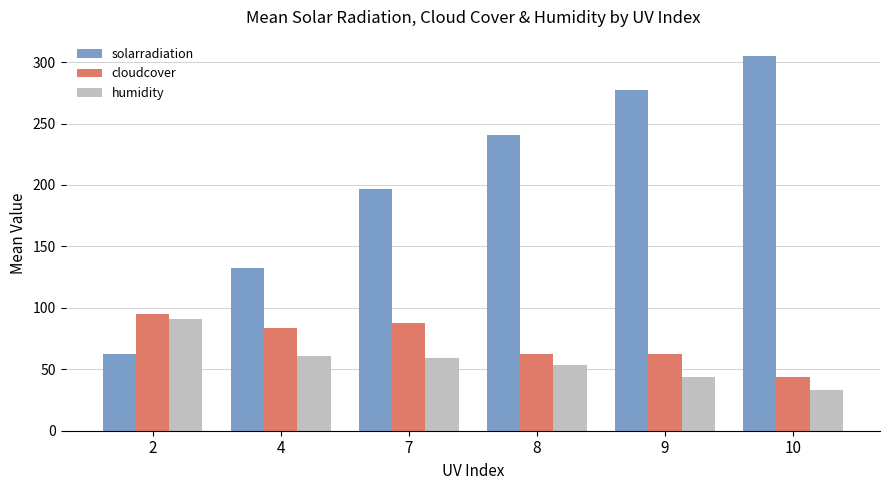

What is the maximum value for humidity?

90.8